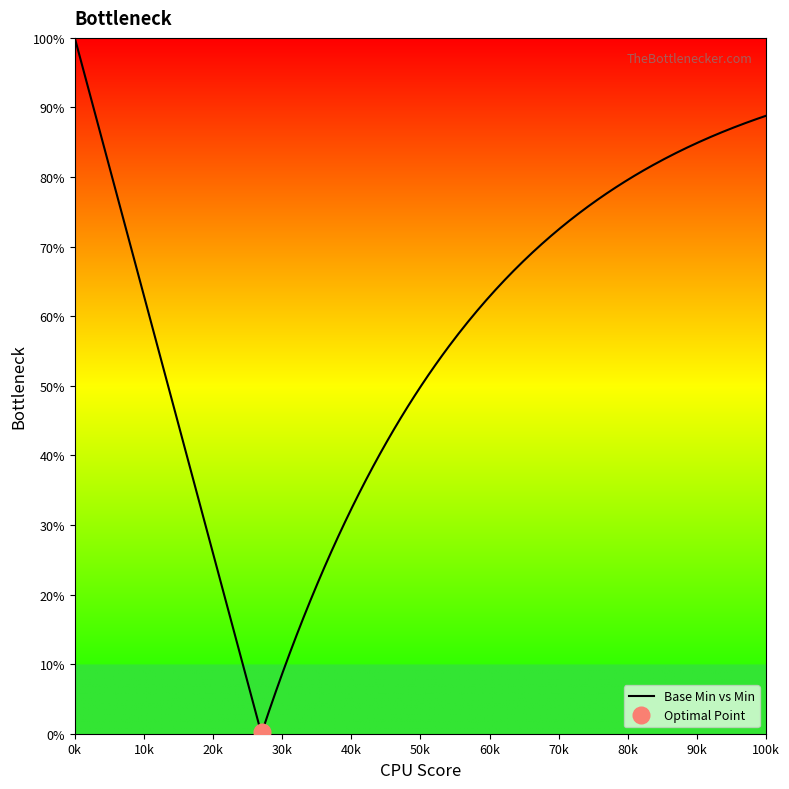

True or false: Base Min and Min cross at least once.

False